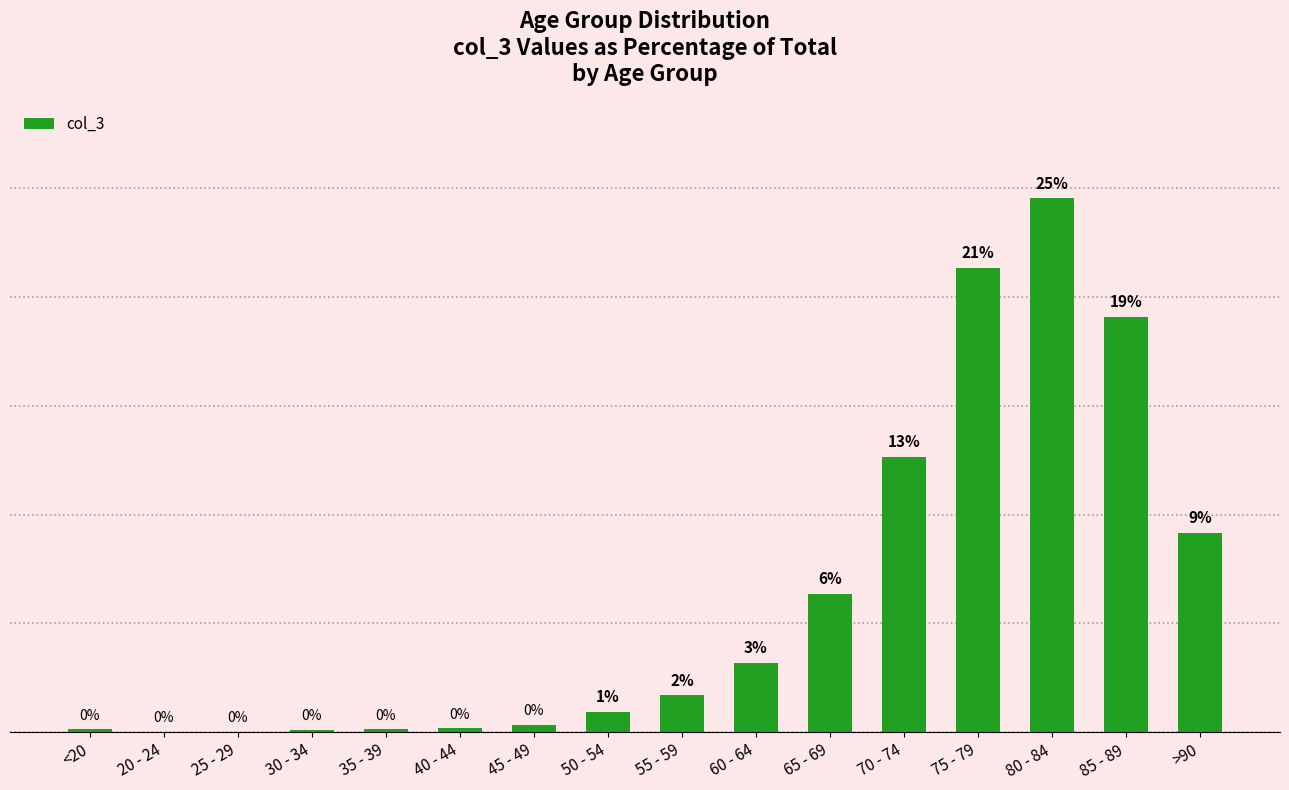

Reading right to left, extract all data points from this chart.

9.2	19.1	24.5	21.3	12.7	6.4	3.2	1.7	0.9	0.4	0.2	0.1	0.1	0.0	0.0	0.1